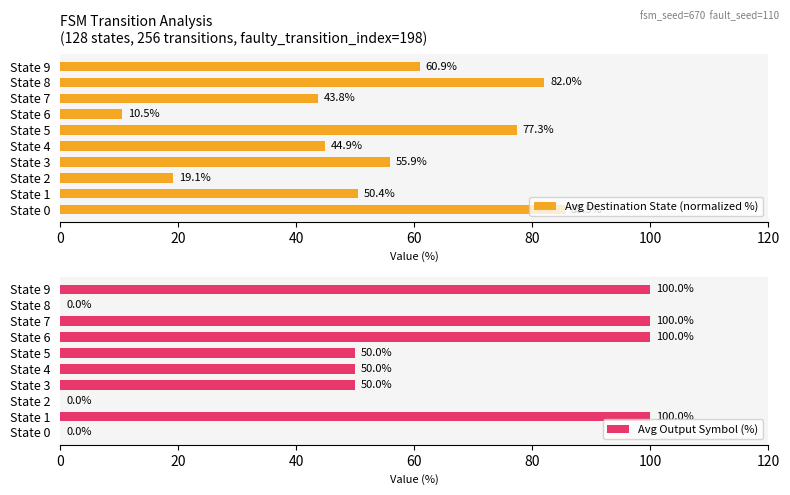

What is the difference between the second highest and minimum values in the Avg Destination State (normalized %) series?

71.5